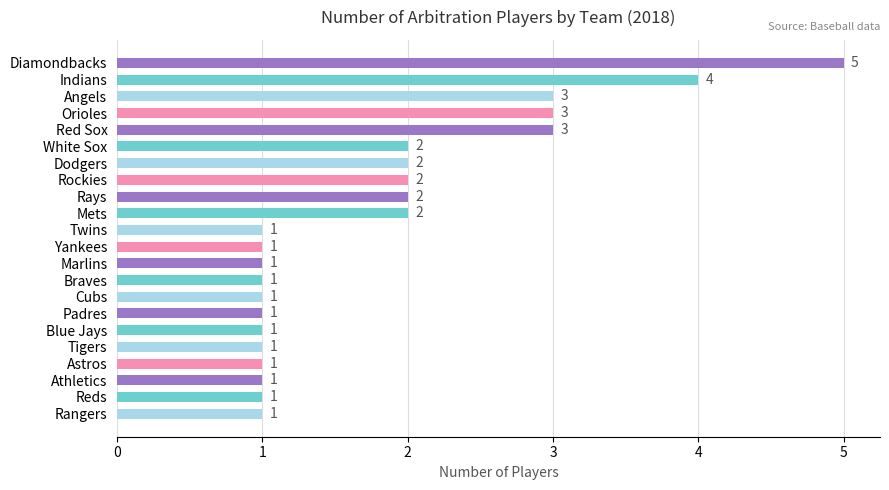

Is it true that the value at Reds is 2?

False